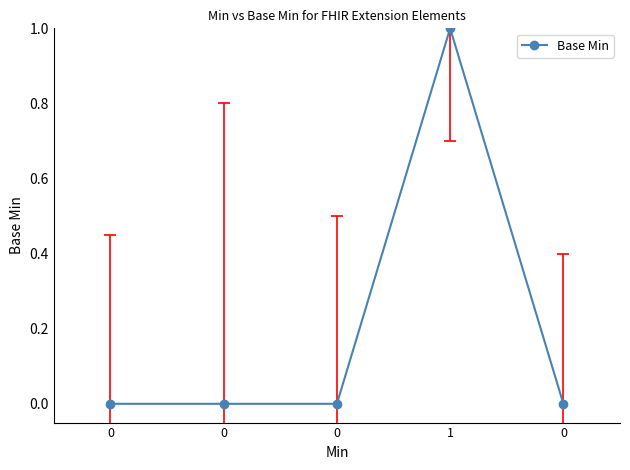

The value at 0 is 0. True or false?

True